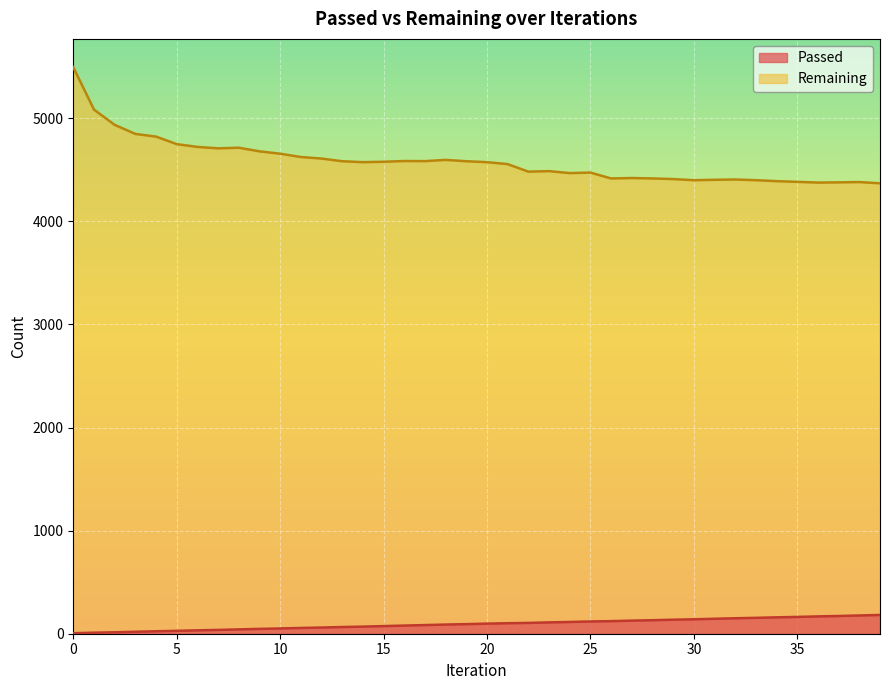

Reading right to left, list all the values displayed in this chart.

Passed: 39=182	38=177	37=172	36=168	35=163	34=159	33=154	32=150	31=145	30=140	29=136	28=131	27=127	26=122	25=119	24=114	23=110	22=105	21=102	20=98	19=93	18=89	17=84	16=79	15=74	14=69	13=65	12=60	11=56	10=51	9=47	8=42	7=37	6=33	5=28	4=24	3=19	2=14	1=10	0=5
Remaining: 39=4369	38=4381	37=4378	36=4376	35=4383	34=4390	33=4399	32=4406	31=4403	30=4399	29=4410	28=4416	27=4420	26=4416	25=4473	24=4468	23=4487	22=4482	21=4555	20=4574	19=4583	18=4596	17=4584	16=4585	15=4578	14=4574	13=4583	12=4609	11=4624	10=4656	9=4679	8=4714	7=4708	6=4722	5=4749	4=4822	3=4848	2=4936	1=5084	0=5495